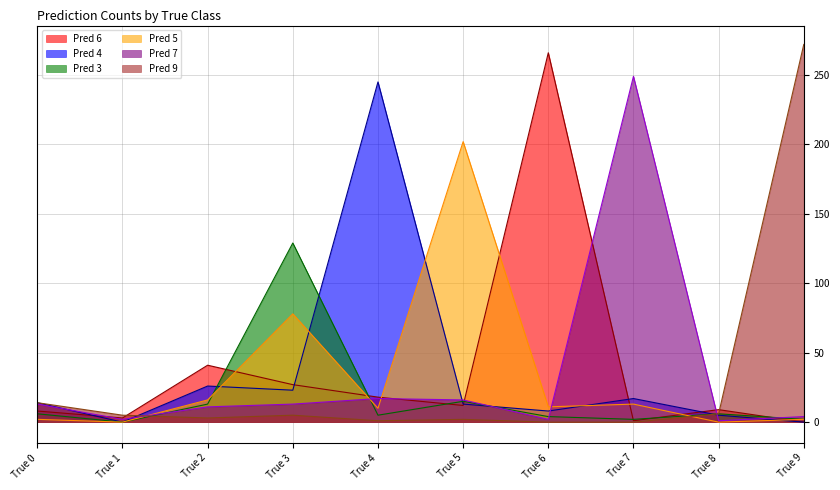

Where does the Pred 6 series first go above 12?

True 2